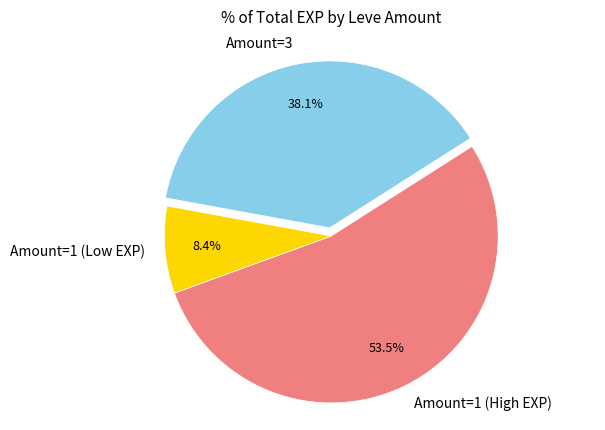

What is the largest slice in the pie chart?

Amount=1 (High EXP)